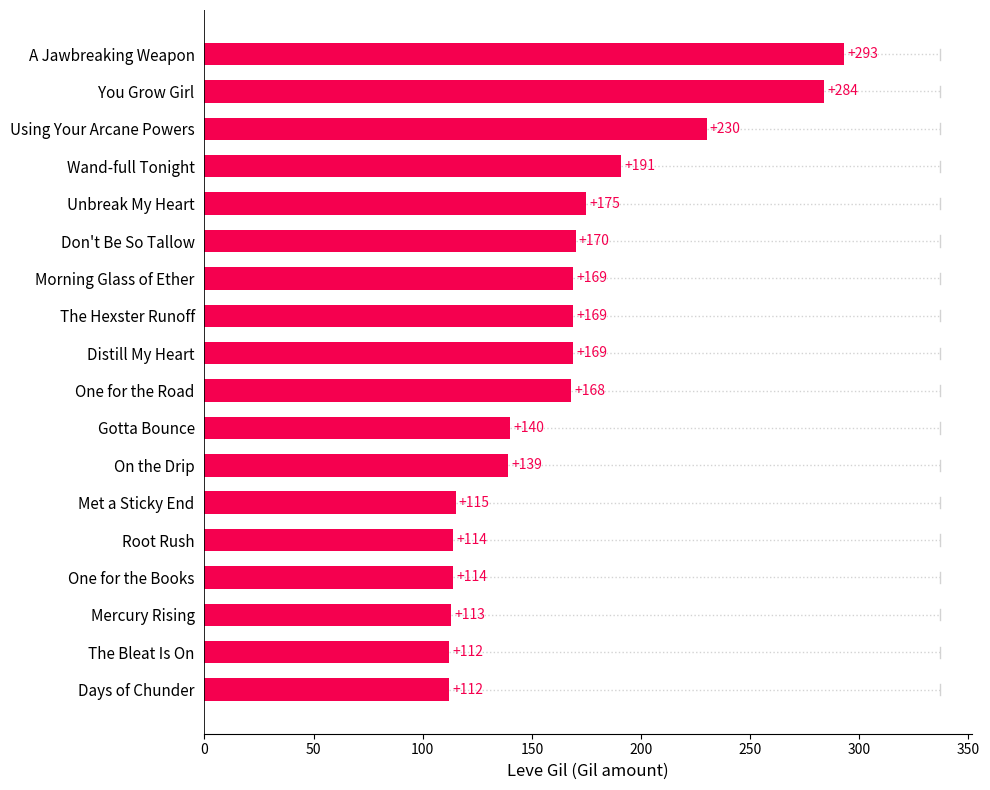

What is the minimum value shown in the chart?

112